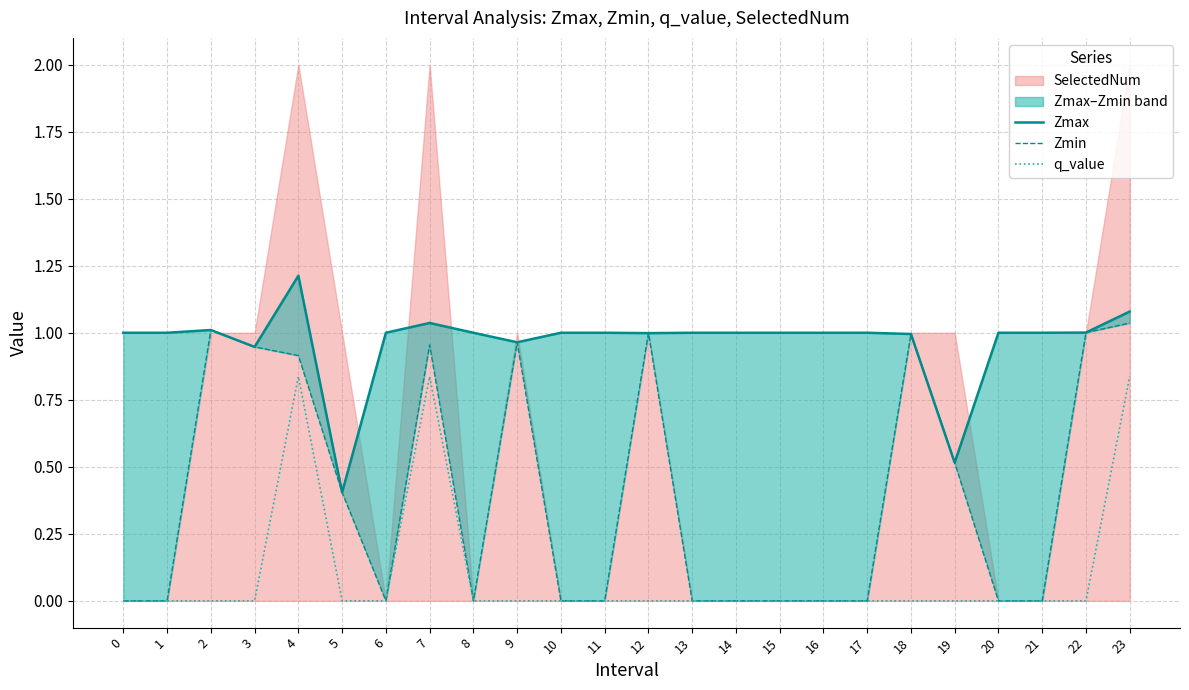

True or false: Zmin and q_value intersect in this chart.

False